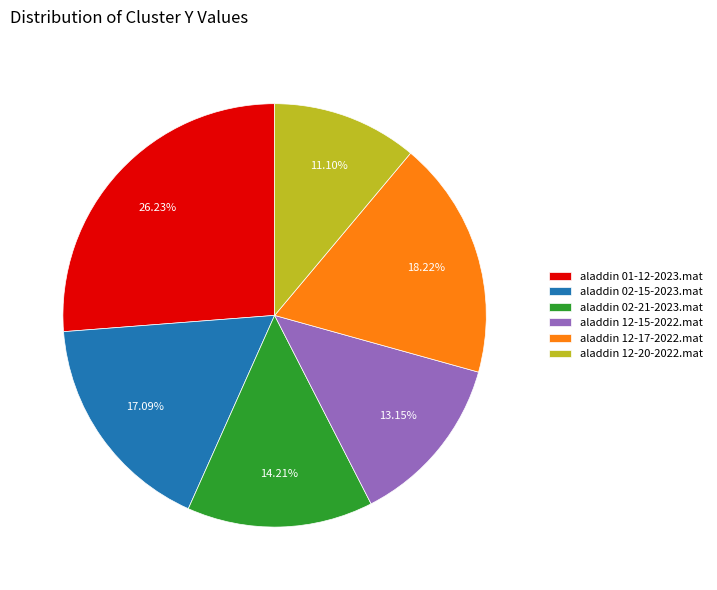

How many segments does this pie chart have?

6